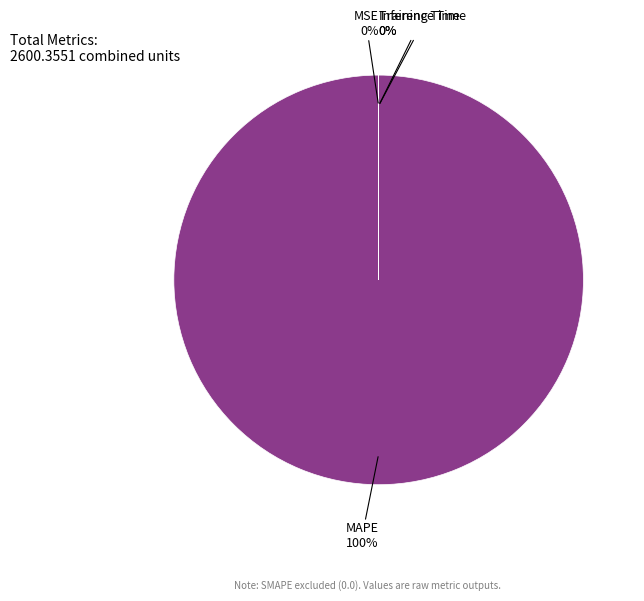

The MSE slice represents 0% of the pie. True or false?

True